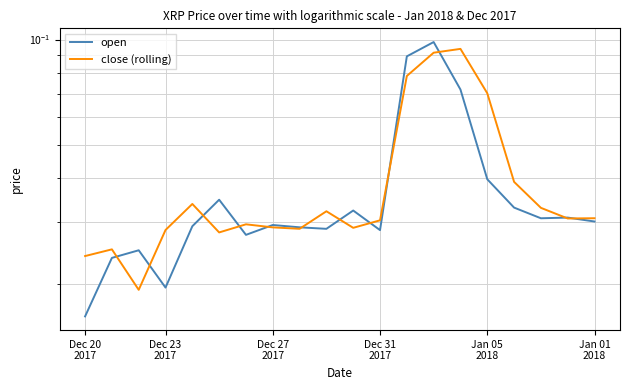

Which series changed the most between Jan 05
2018 and 9?

close (rolling)